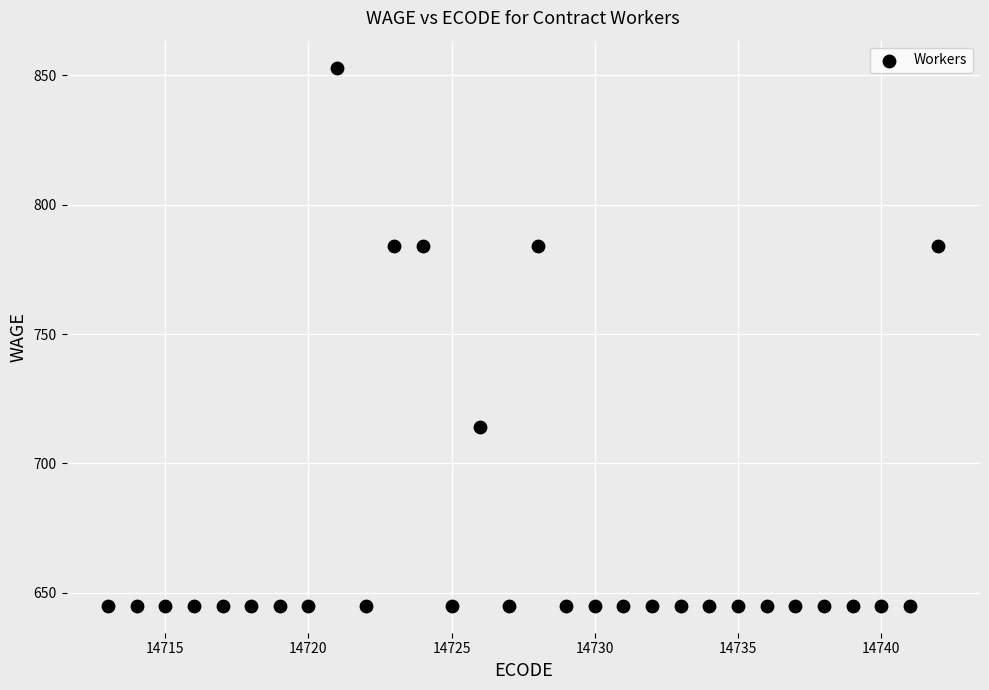

What is the range of Y values (max minus min)?

208